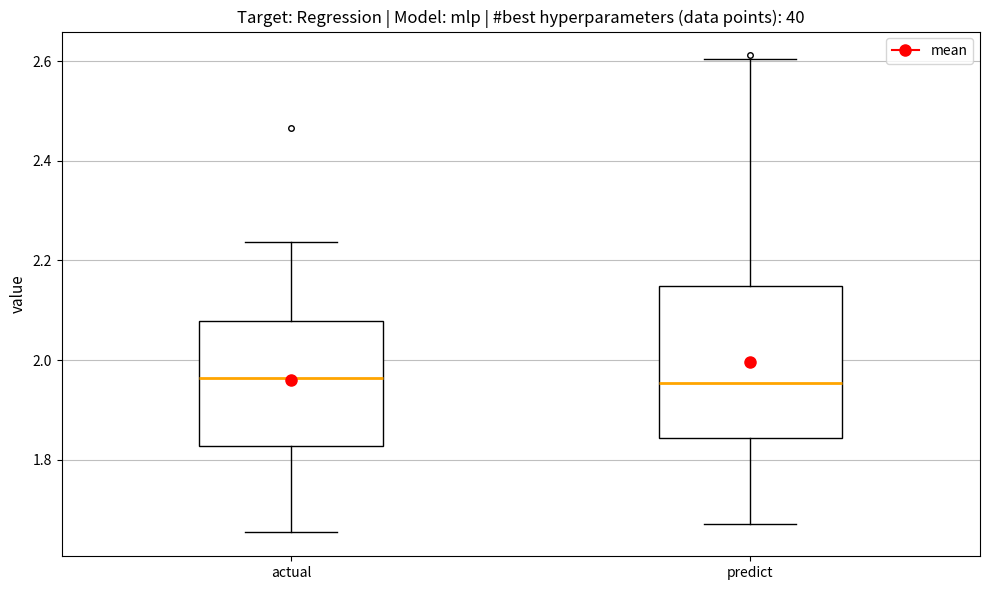

Reading left to right, transcribe this box plot: for each box, give where its median line is, the range the box spans, and where its two whiskers end, as read against the y-axis. The values are not printed on the chart, so give them approximately, as read against the axis.

actual: median 1.96, box 1.82 to 2.08, whiskers 1.66 to 2.24
predict: median 1.96, box 1.84 to 2.14, whiskers 1.68 to 2.60